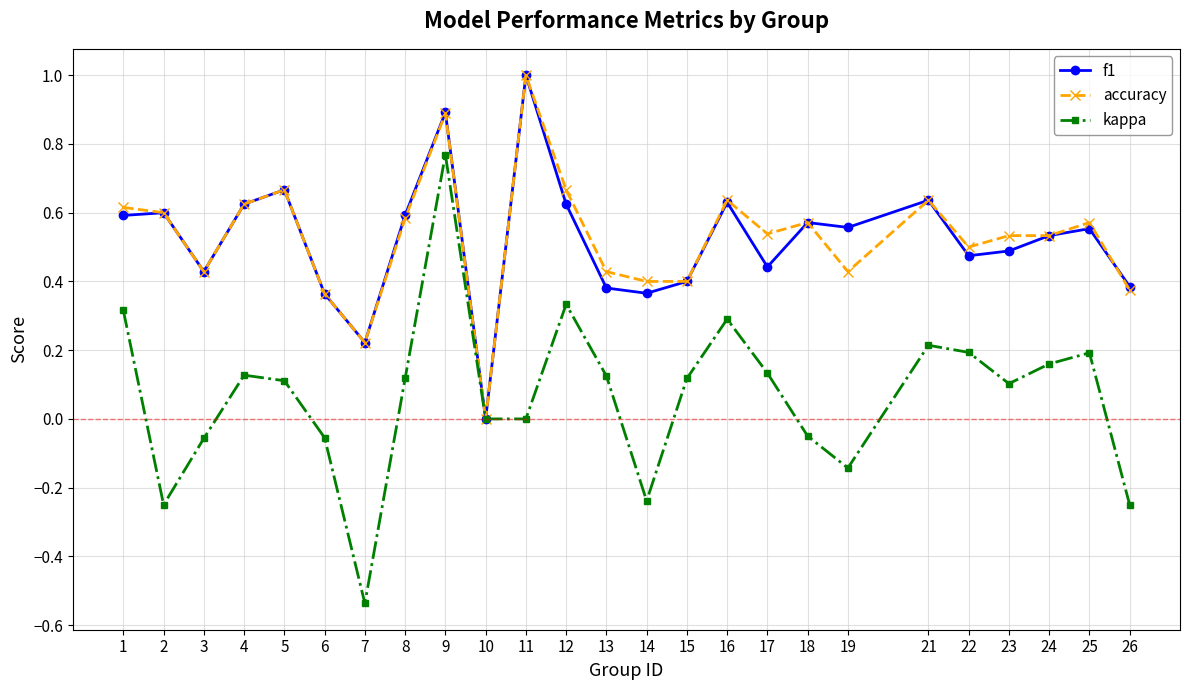

Is it true that f1 equals 0.5 at 24?

True